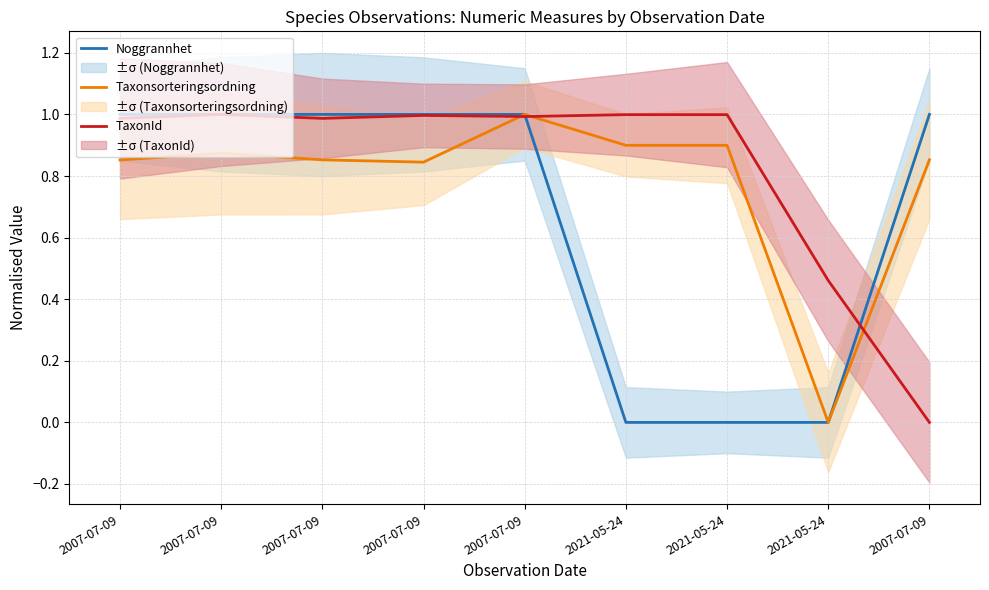

True or false: Noggrannhet has a value of -0.4 at 2021-05-24.

False